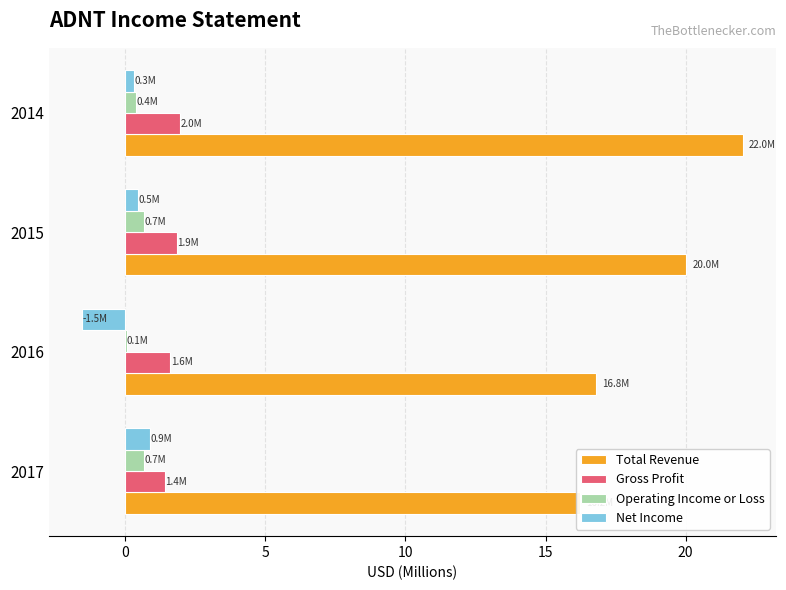

Between 2016 and 2015, which series saw the biggest shift?

Total Revenue